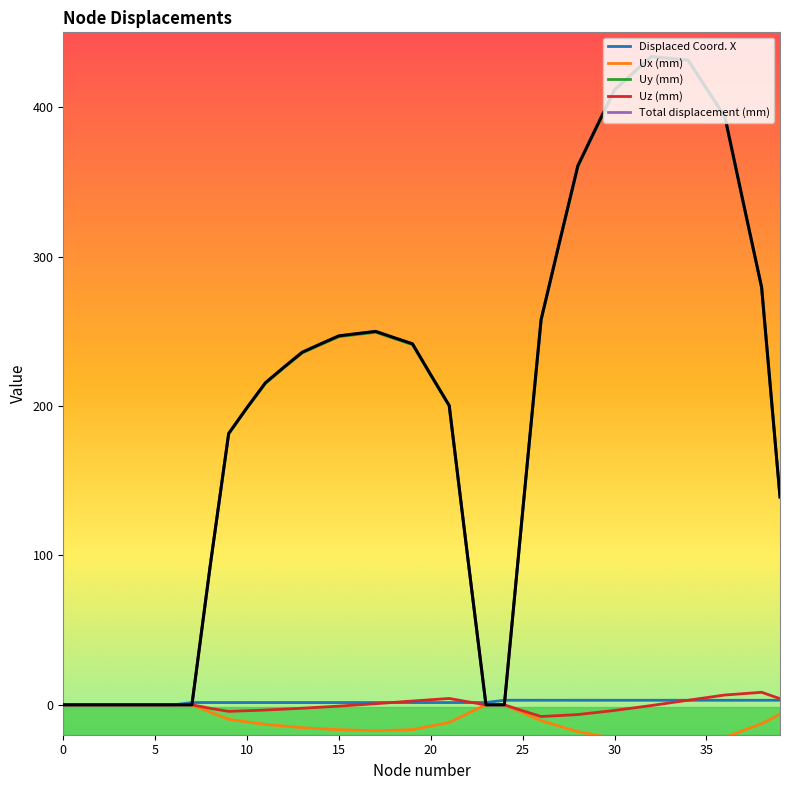

Rank the series at 3 from highest to lowest value.

Displaced Coord. X, Ux (mm), Uy (mm), Uz (mm), Total displacement (mm)